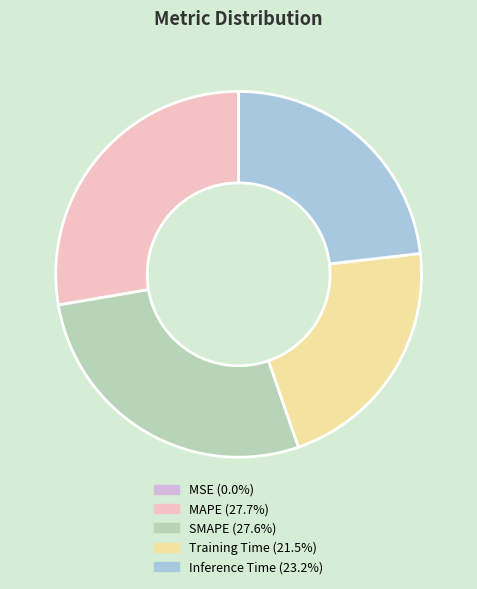

Does MAPE account for over 50% of the chart?

No